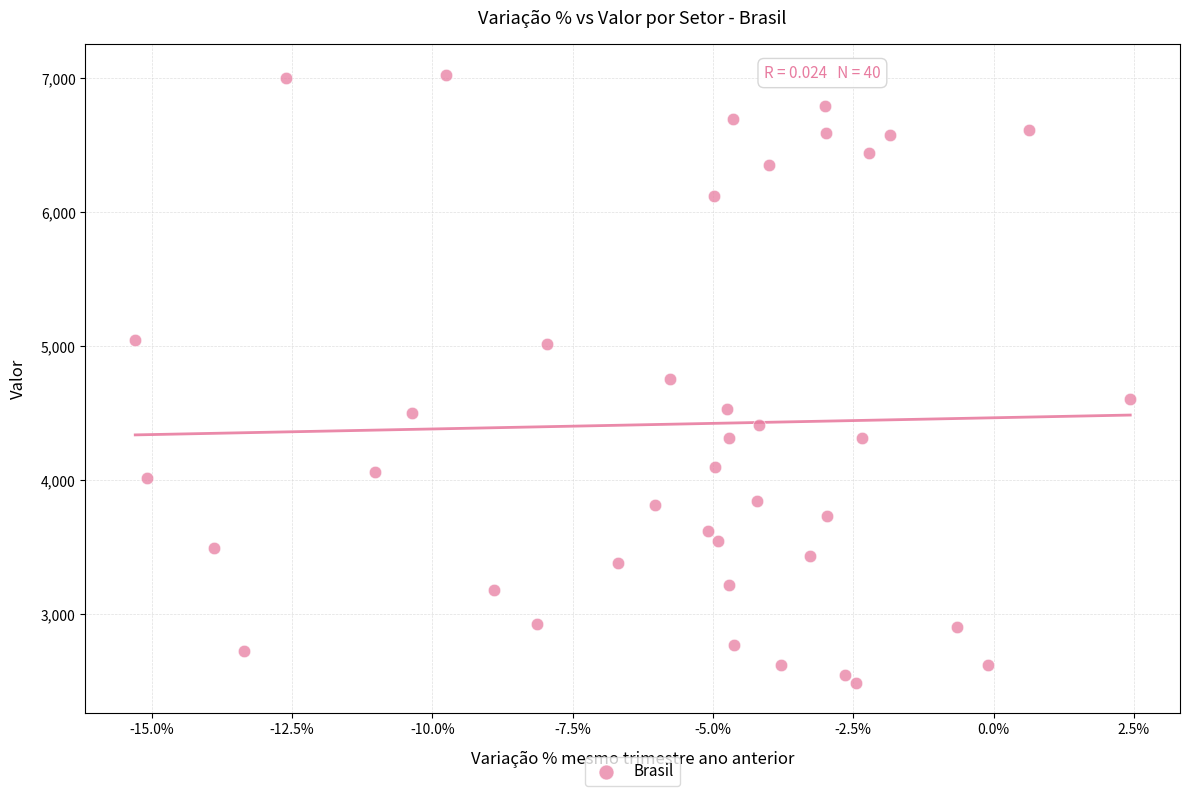

What is the range of Y values (max minus min)?

4541